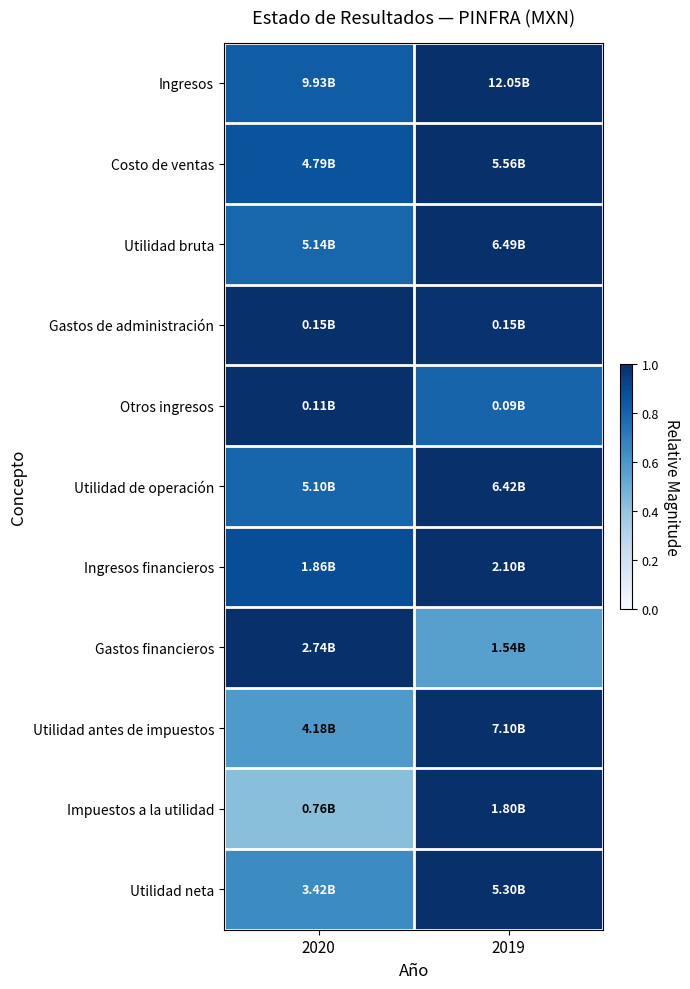

Reading left to right, list all the values displayed in this chart.

Ingresos: 2020=0.8	2019=1.0
Costo de ventas: 2020=0.9	2019=1.0
Utilidad bruta: 2020=0.8	2019=1.0
Gastos de administración: 2020=1.0	2019=1.0
Otros ingresos: 2020=1.0	2019=0.8
Utilidad de operación: 2020=0.8	2019=1.0
Ingresos financieros: 2020=0.9	2019=1.0
Gastos financieros: 2020=1.0	2019=0.6
Utilidad antes de impuestos: 2020=0.6	2019=1.0
Impuestos a la utilidad: 2020=0.4	2019=1.0
Utilidad neta: 2020=0.6	2019=1.0